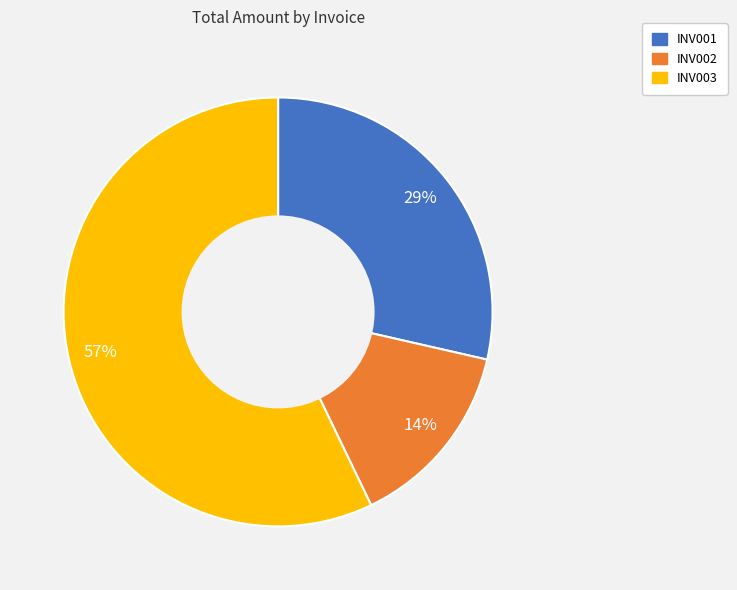

Count the number of slices in the pie.

3